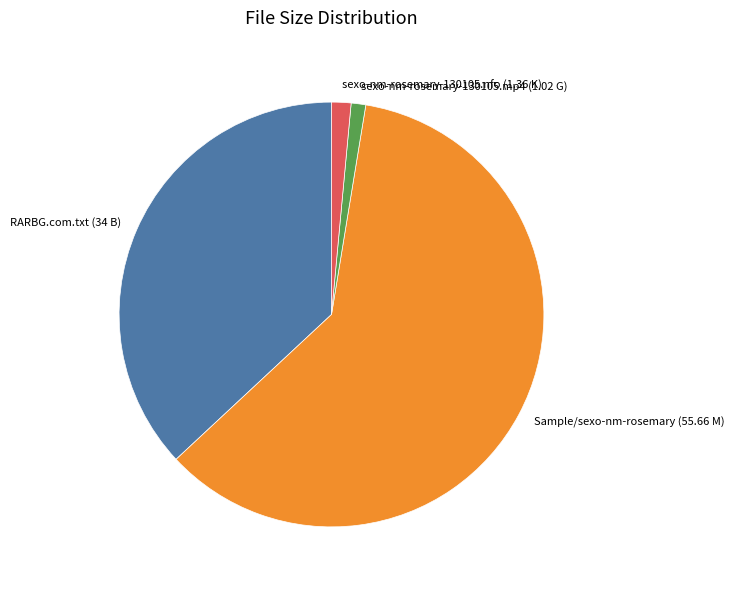

Combined, do sexo-nm-rosemary-130105.nfo (1.36 K) and Sample/sexo-nm-rosemary (55.66 M) account for over 50%?

Yes